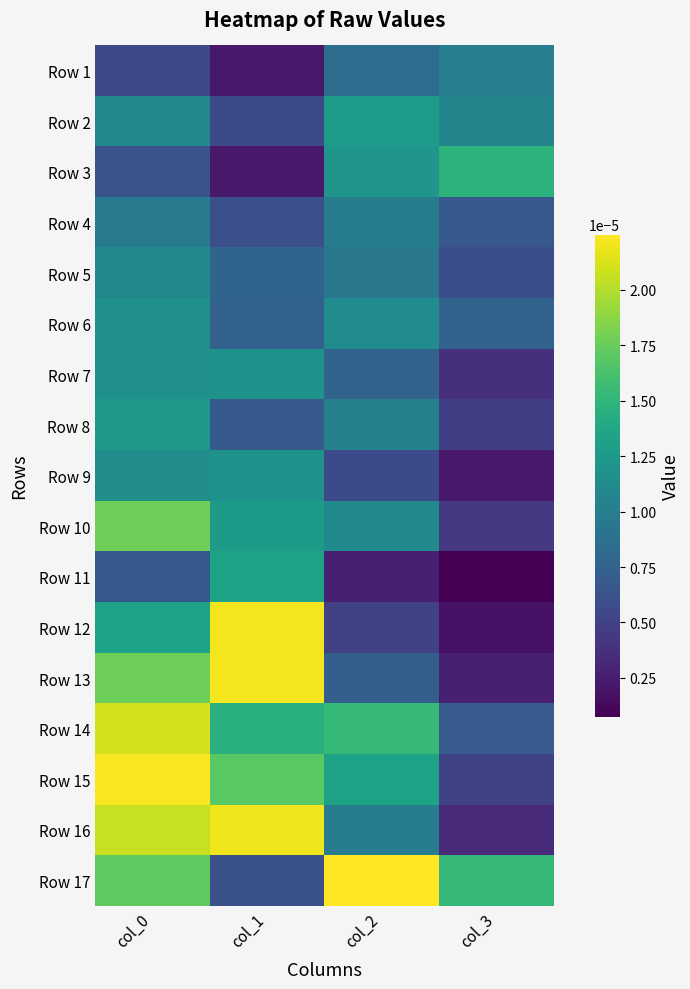

Count the number of categories in the chart.

4